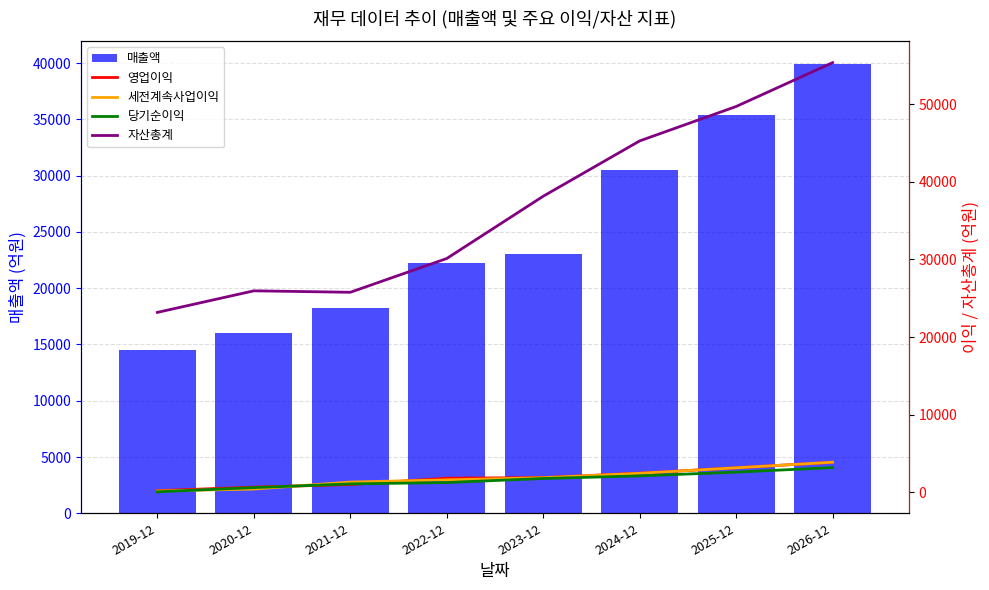

What is the maximum value for 매출액?

39959